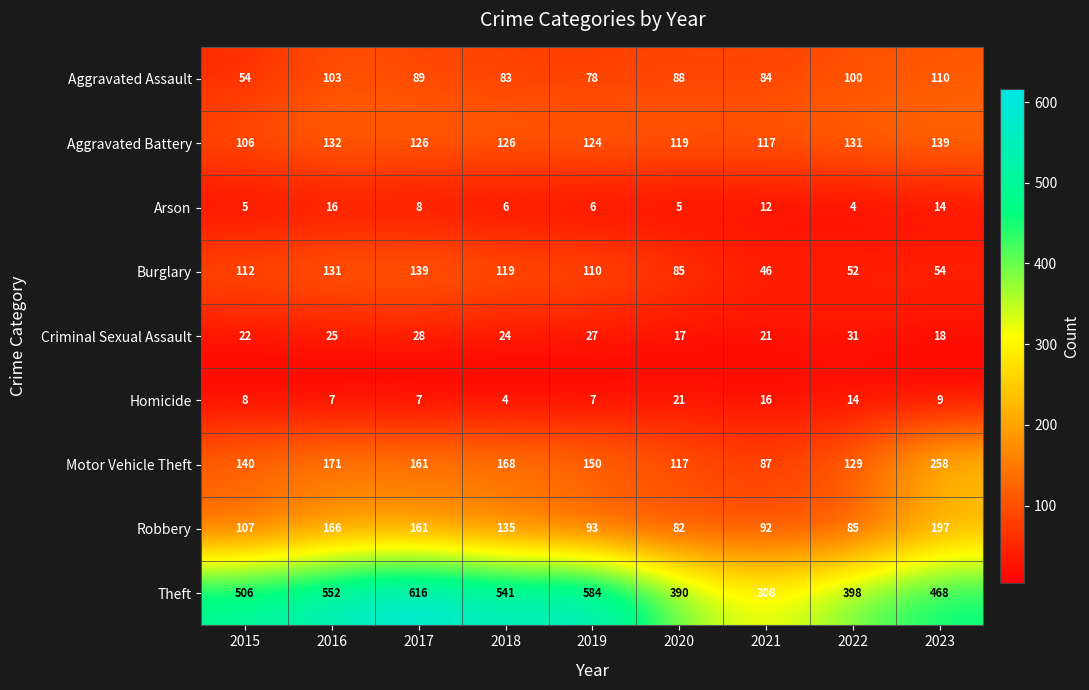

At which category is the sum across all series the highest?

2017